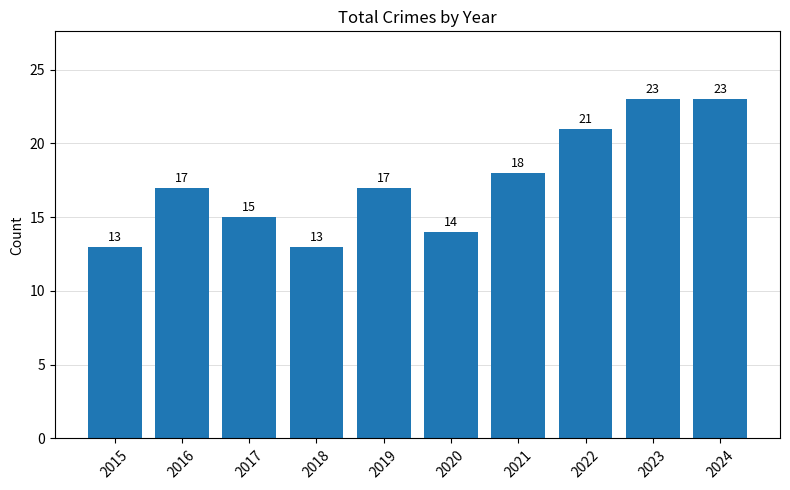

Reading right to left, transcribe all the data shown in this chart.

23	23	21	18	14	17	13	15	17	13